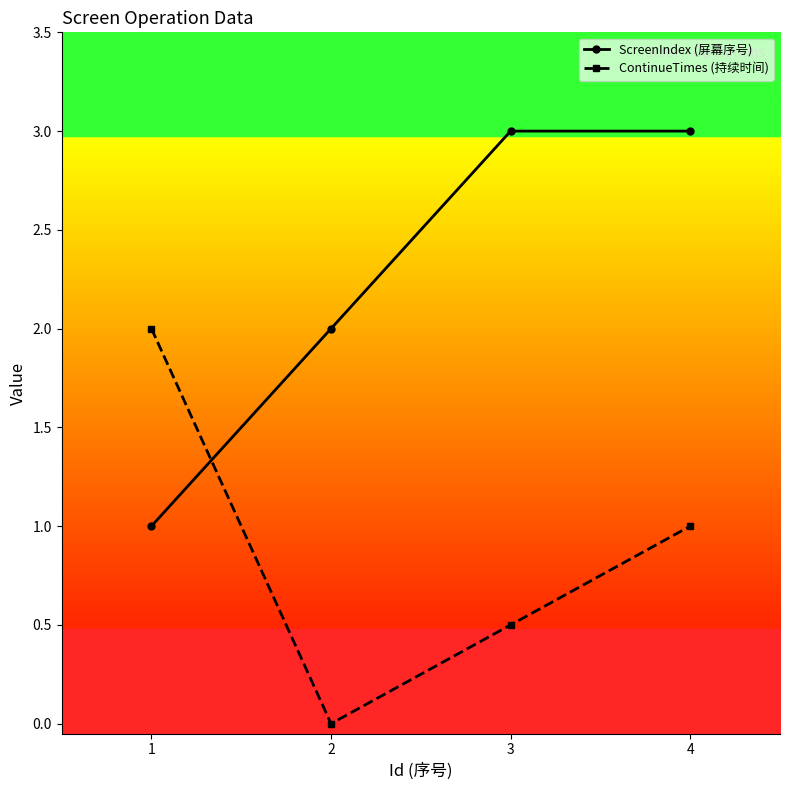

The value of ScreenIndex (屏幕序号) at 1 is 1.0. True or false?

True